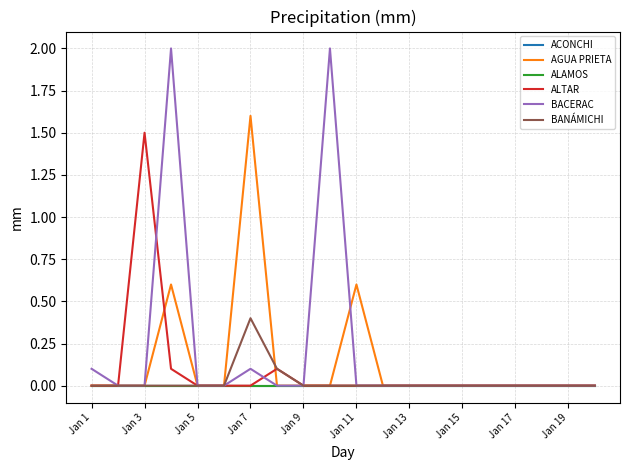

Does the chart display data point markers on the line(s)?

No